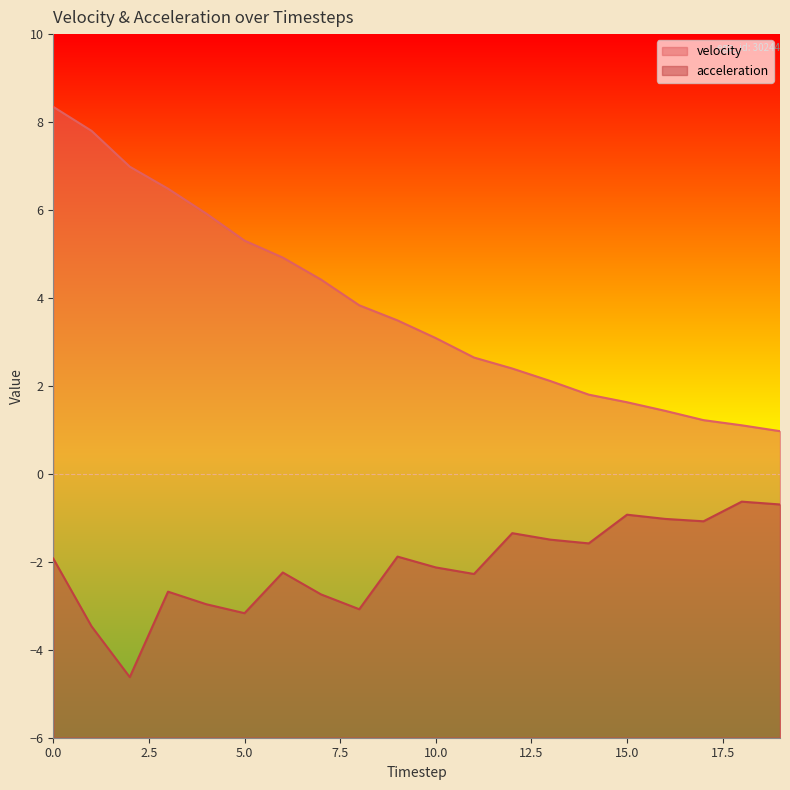

Which category has the lowest value across all series?

2